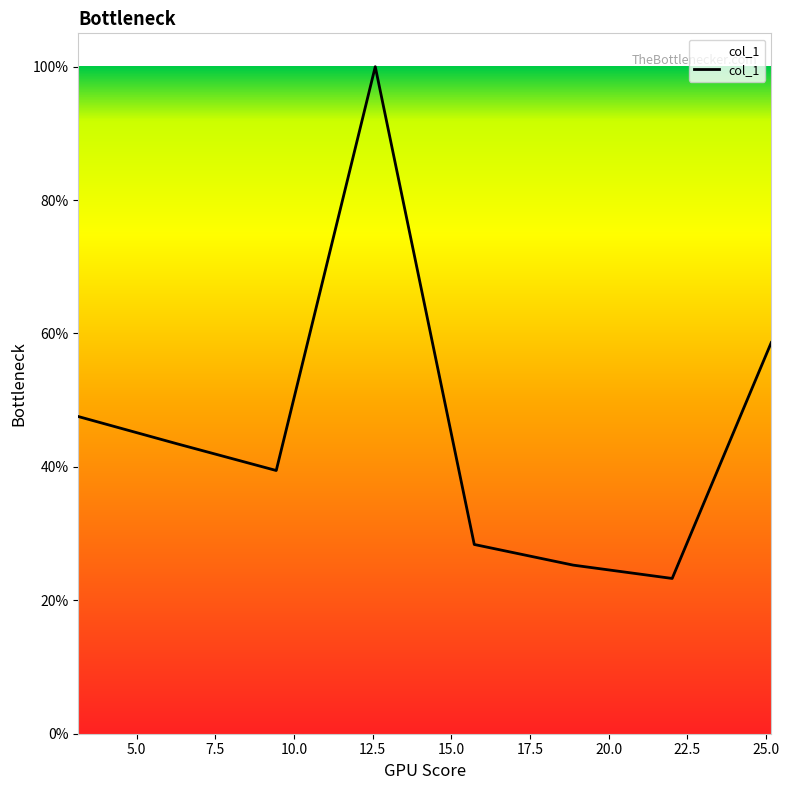

At which category does the chart reach its minimum across all series?

22.022000000000002